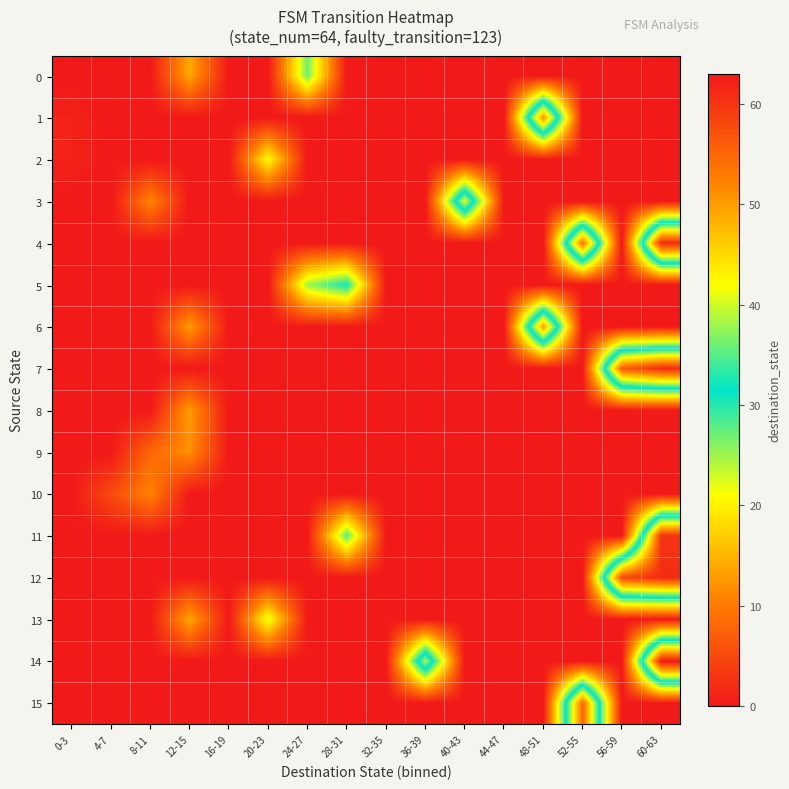

Which series has the largest range (max minus min)?

14